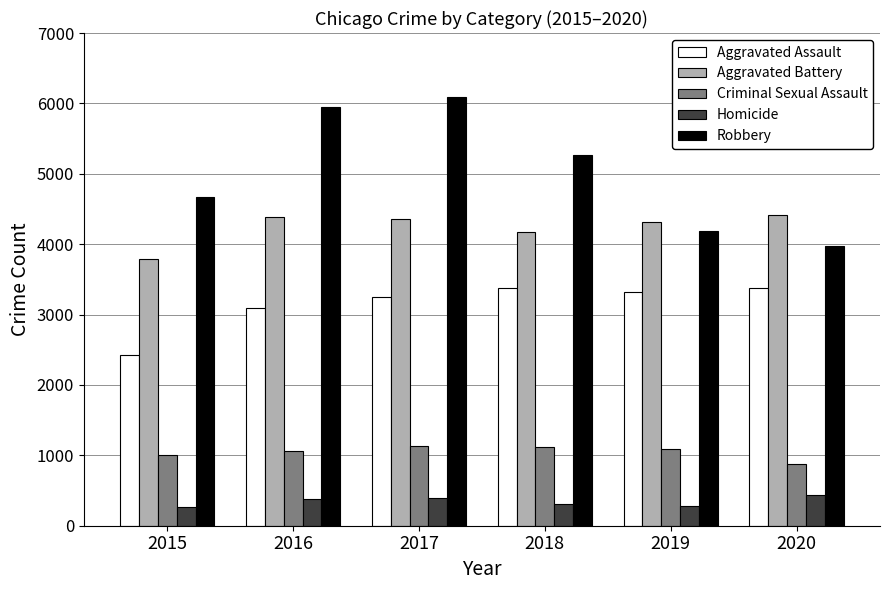

Are the bars grouped side by side (vs. stacked)?

Yes